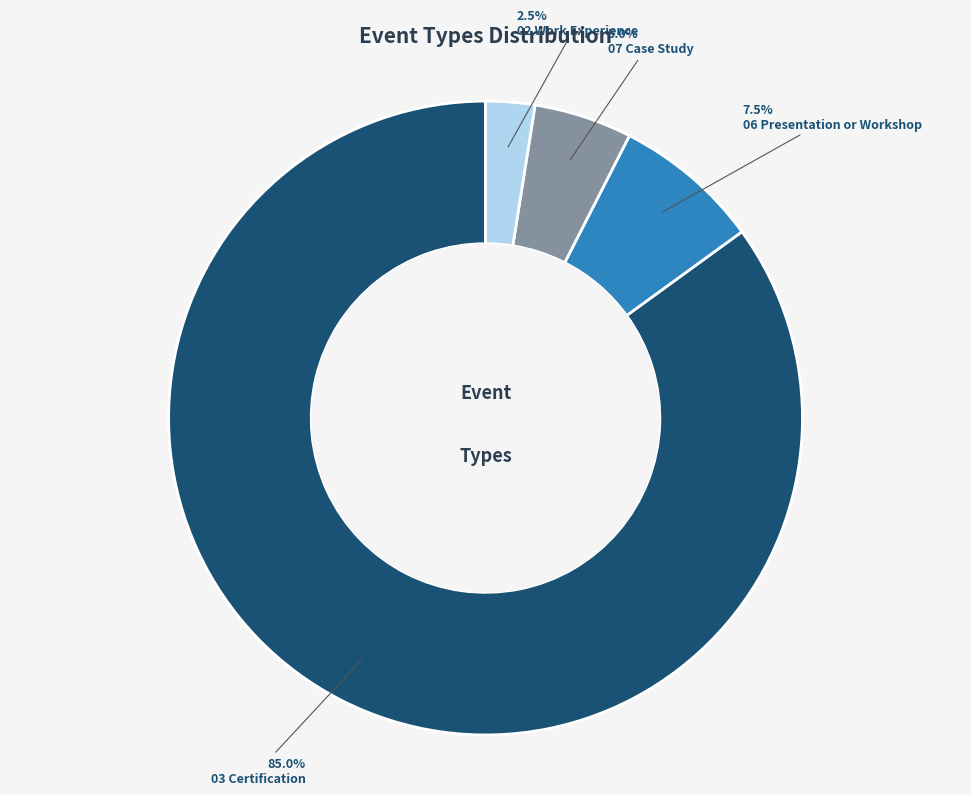

Does 03 Certification represent more than half of the total?

Yes